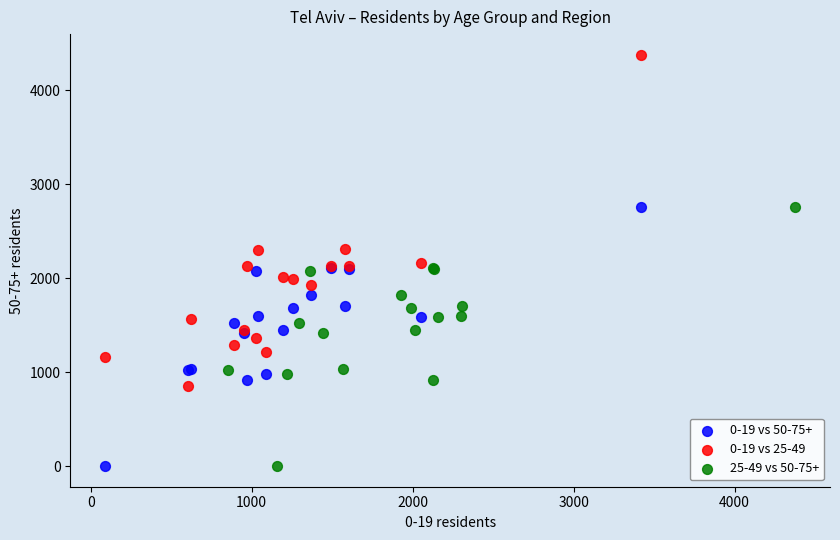

Which series has the widest spread of Y values?

0-19 vs 25-49